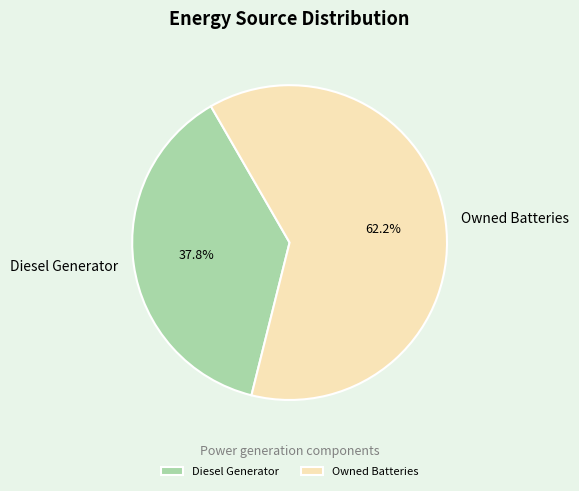

What is the smallest slice in the pie chart?

Diesel Generator